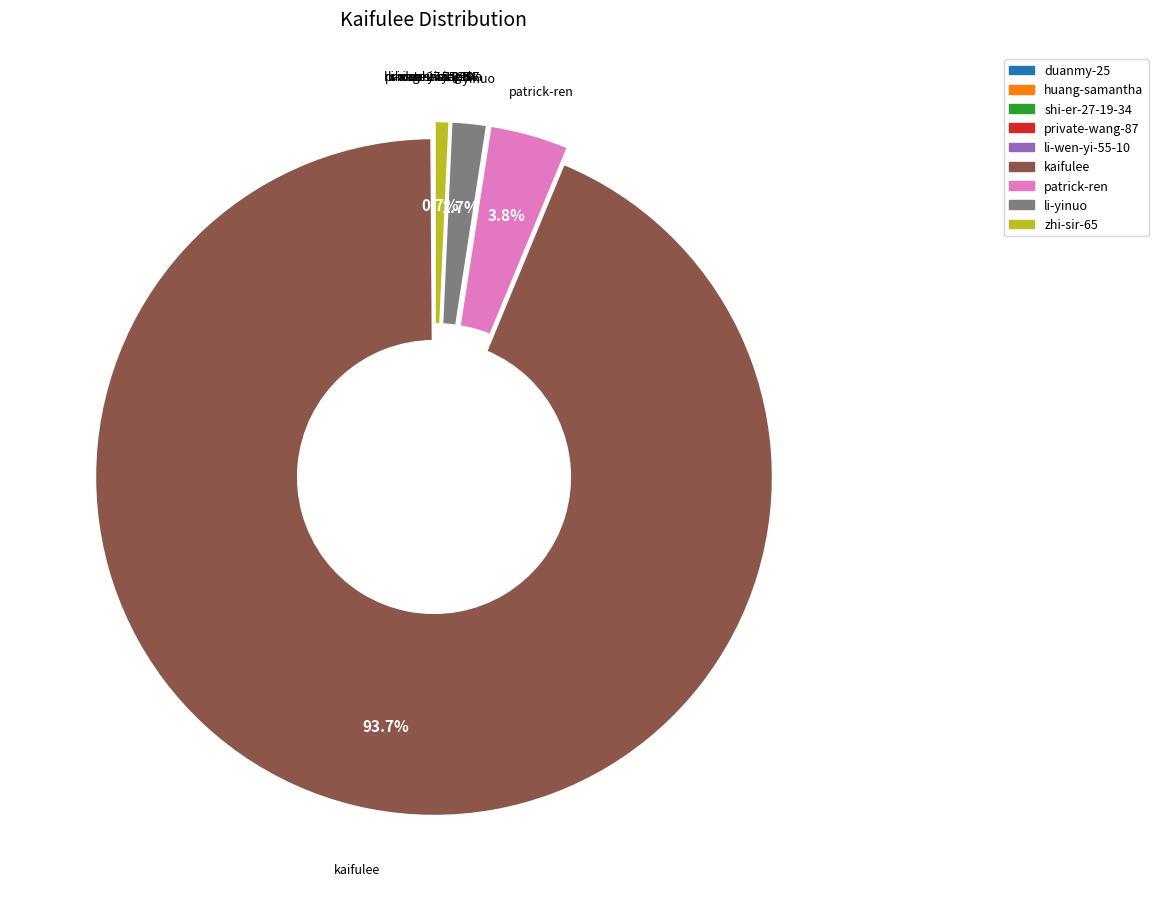

What percentage is the patrick-ren slice, to the nearest percent?

4%